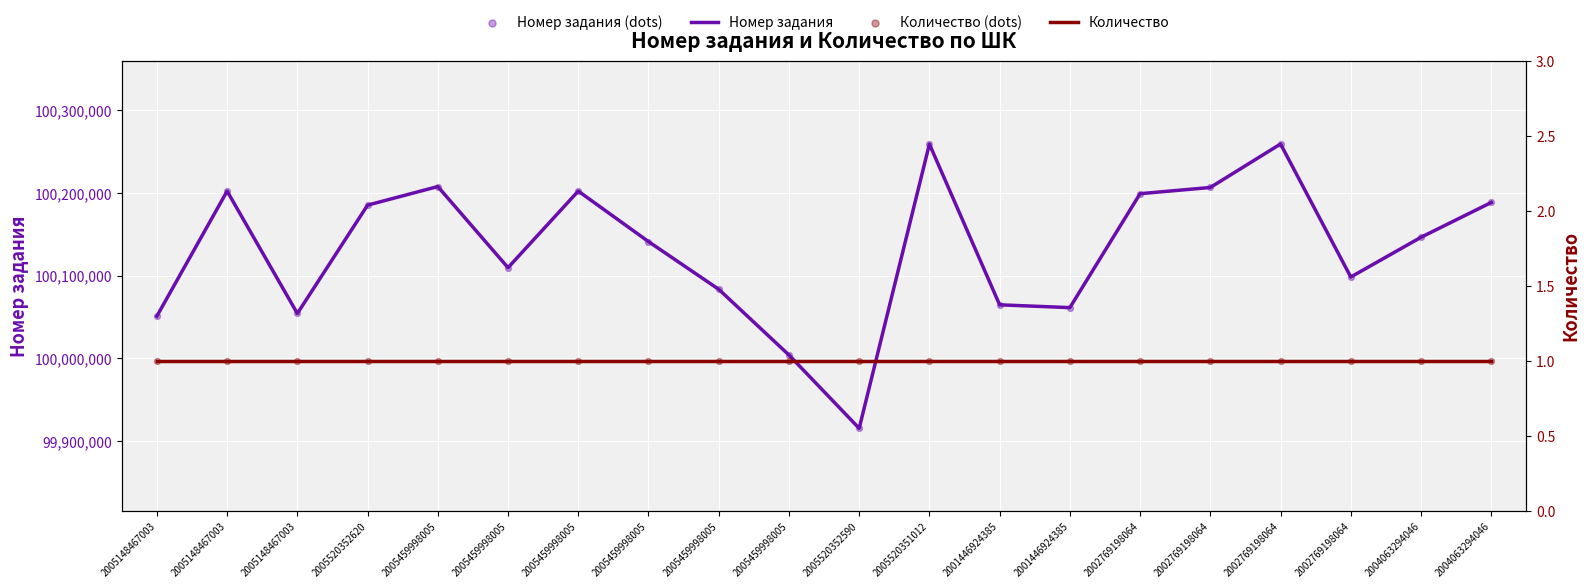

At how many categories does at least one series exceed 30220103?

20